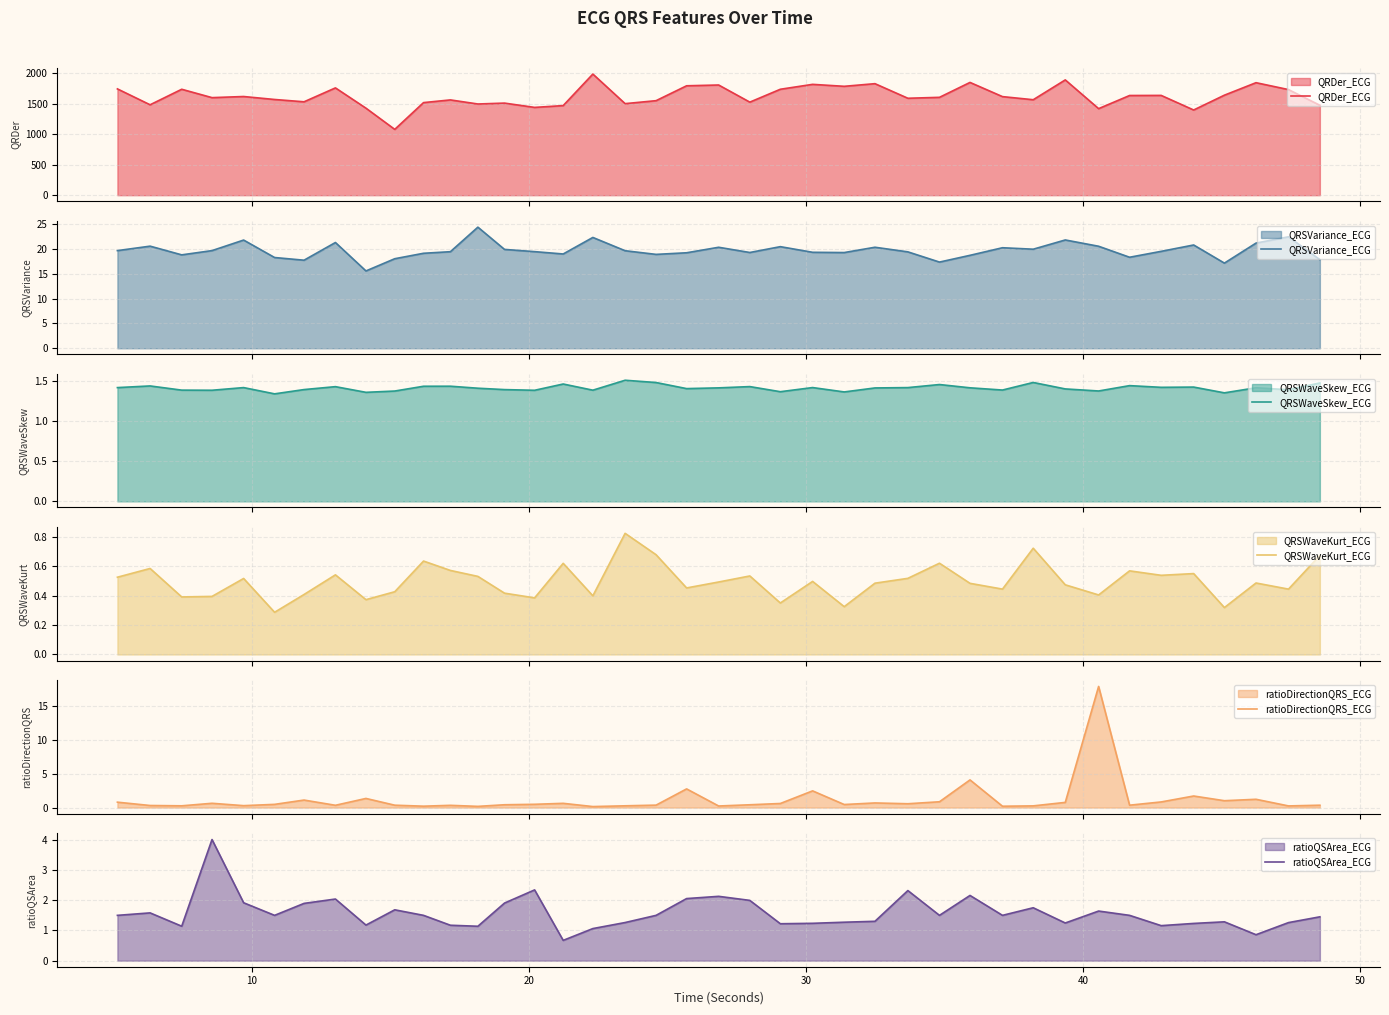

What is the highest value of the QRDer_ECG series?

1985.5